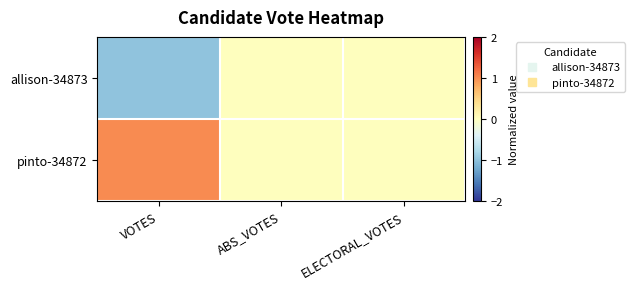

At which category is the sum across all series the highest?

VOTES